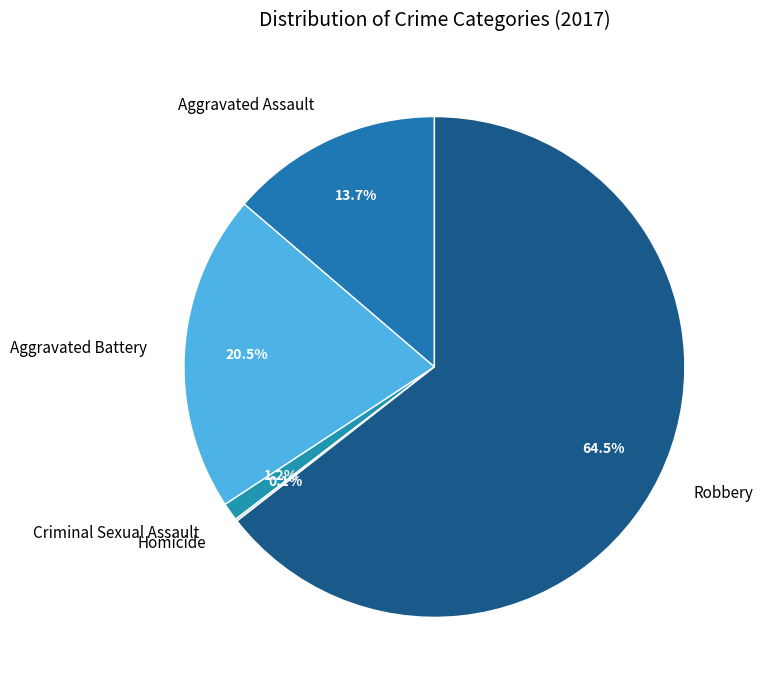

Which slice is the largest?

Robbery